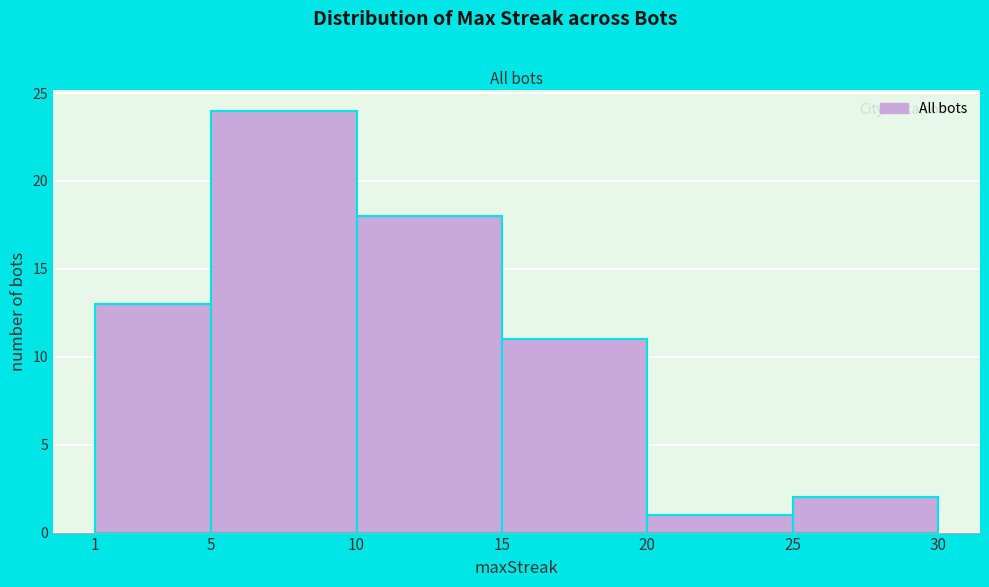

Reading left to right, transcribe this chart: for each bar, give the range it covers on the x-axis and its height. The values are not printed on the chart, so give them approximately, as read against the axis.

1 to 5: 13
5 to 10: 24
10 to 15: 18
15 to 20: 11
20 to 25: 1
25 to 30: 2